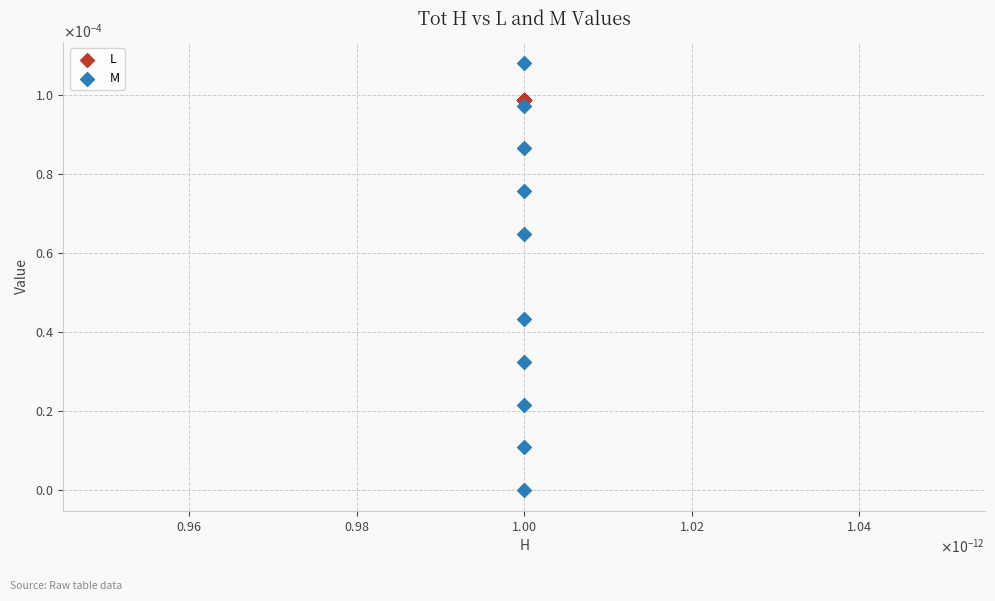

Which series has the largest Y range (max minus min)?

M